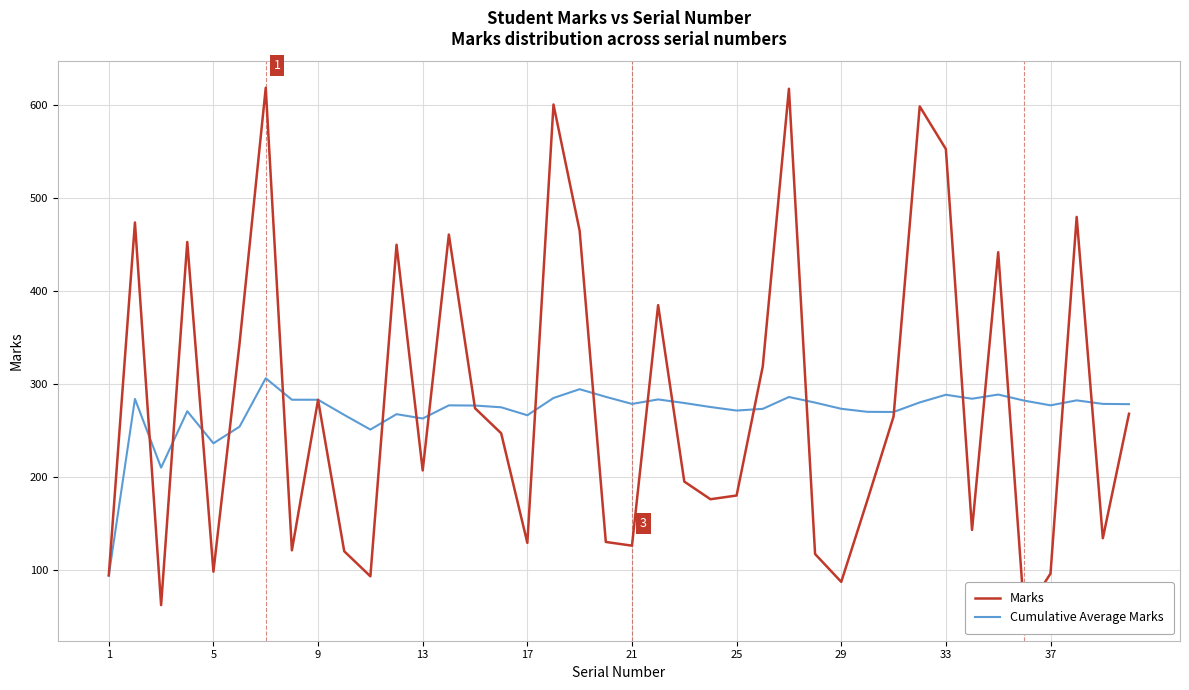

Which series ends up on top after the final intersection of Marks and Cumulative Average Marks?

Cumulative Average Marks